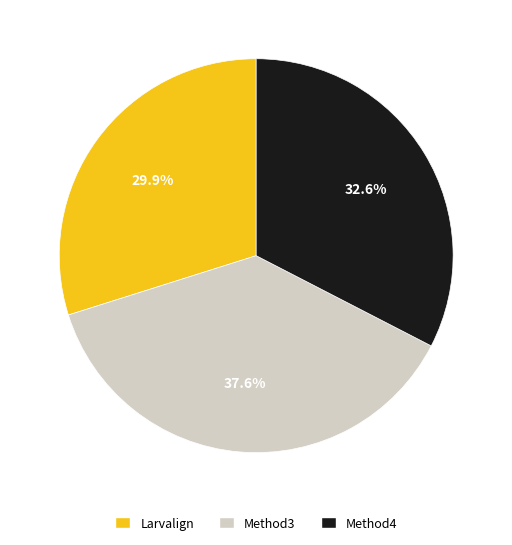

What is the ratio of the value at Method4 to the value at Larvalign?

1.1